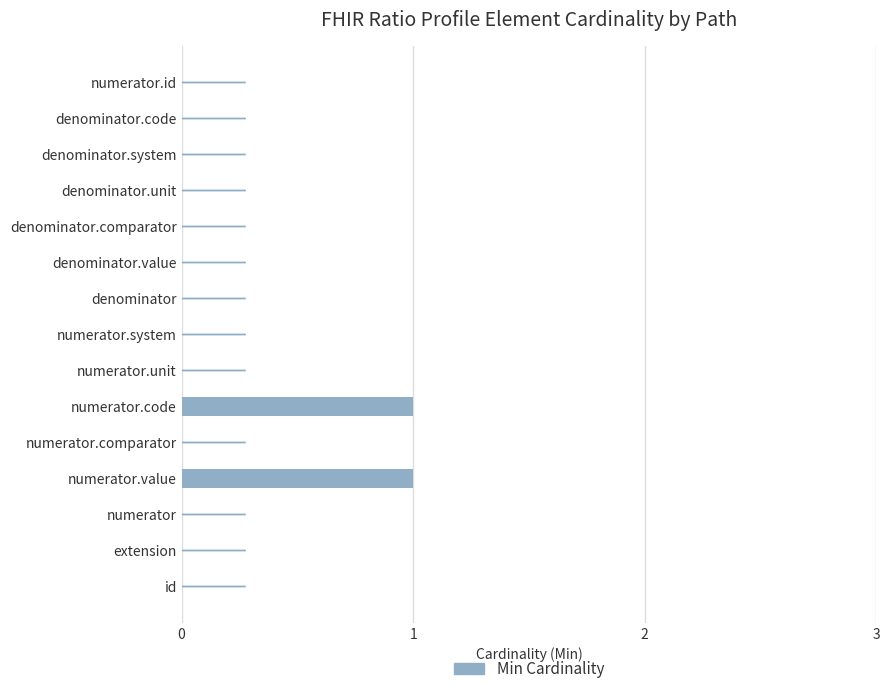

Which has a higher value, extension or numerator.code?

numerator.code